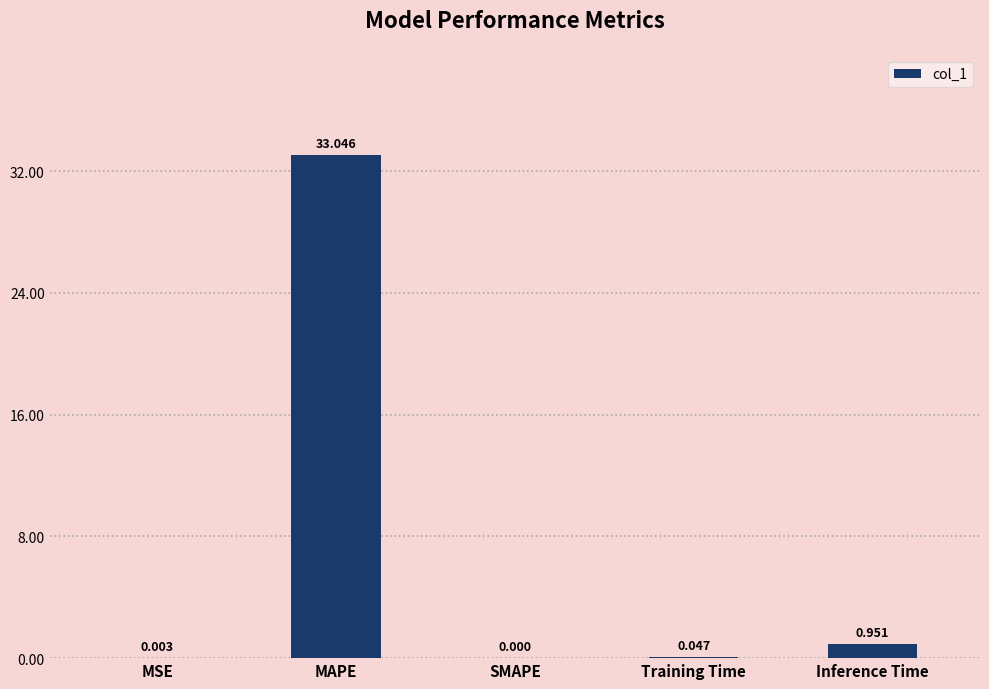

At which label is the value closest to 16?

Inference Time